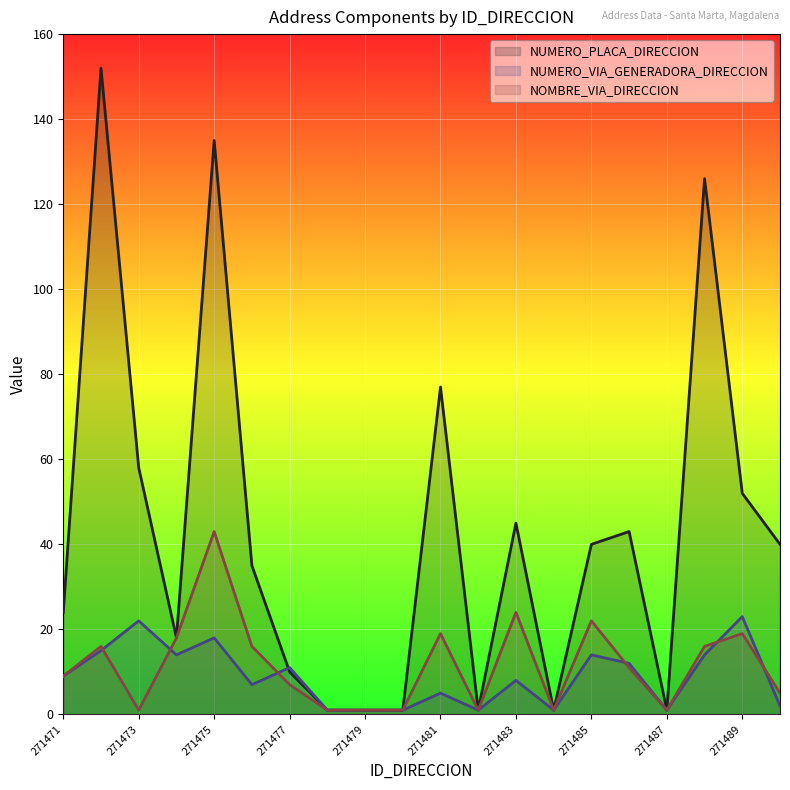

The NOMBRE_VIA_DIRECCION series shows 1 at 271478. True or false?

False